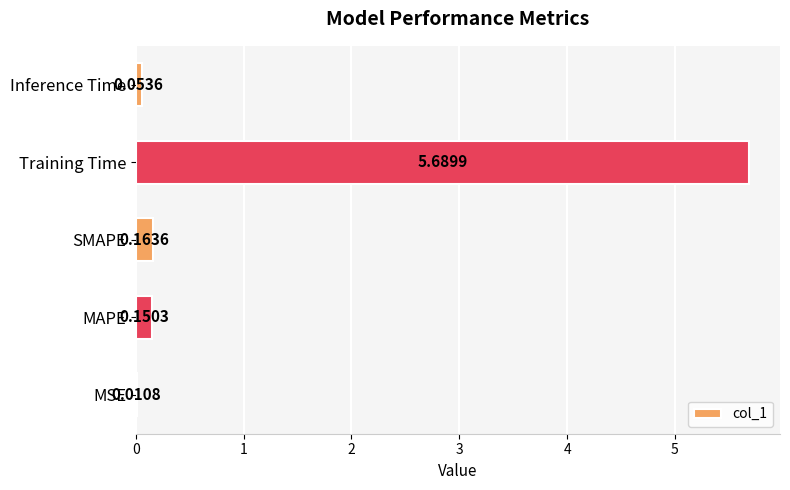

What is the sum of all values?

6.1